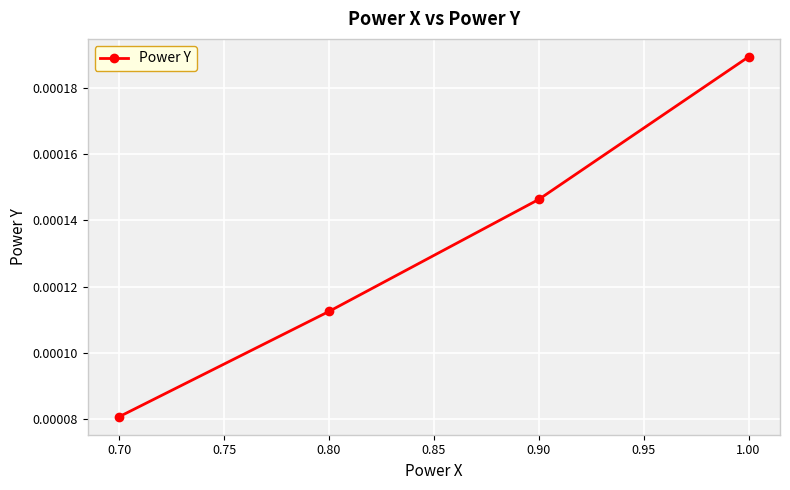

List the labels in order of value, smallest first.

0.70, 0.80, 0.90, 1.00